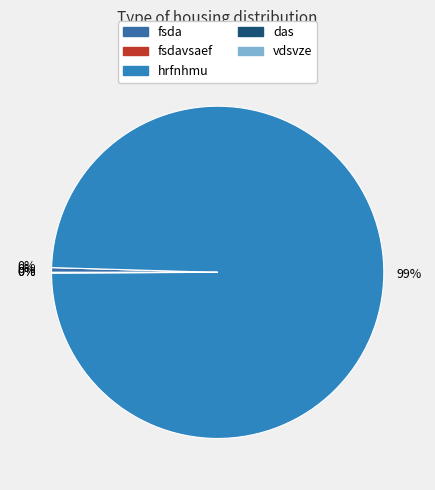

Which category accounts for the majority?

hrfnhmu